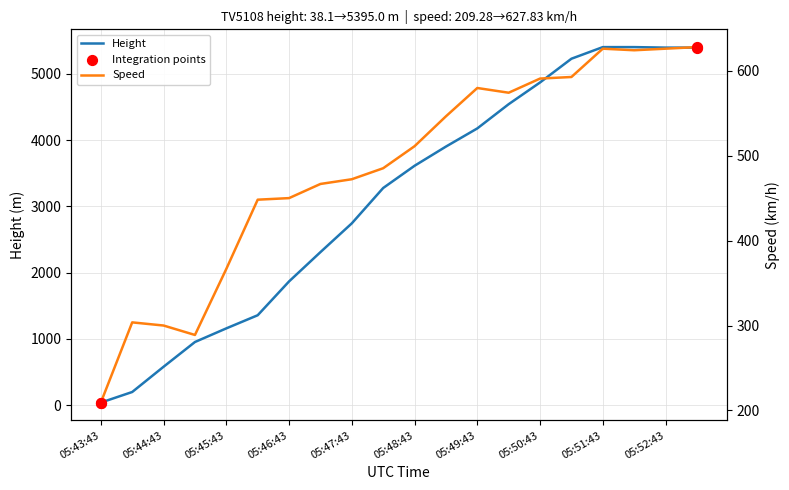

Which series has the largest Y range (max minus min)?

Height